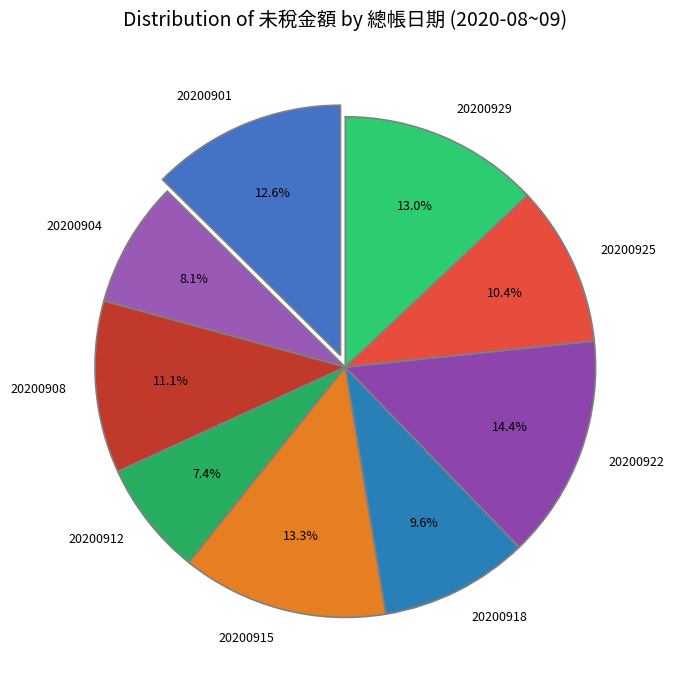

What percentage is the 20200912 slice, to the nearest percent?

7%